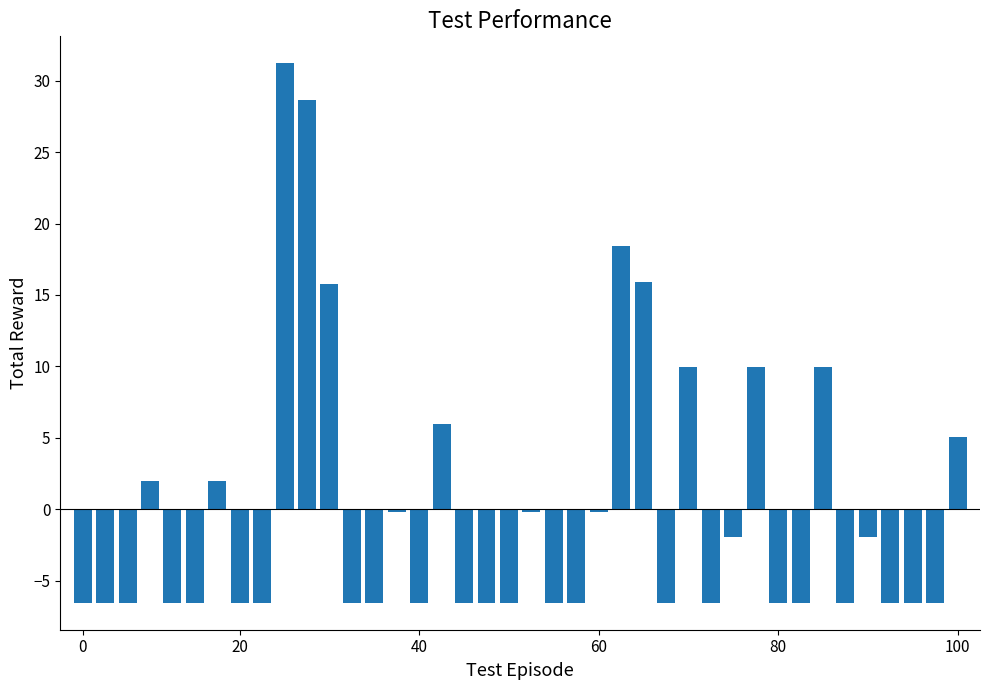

What is the value of the 20th bar from the left?

-6.5